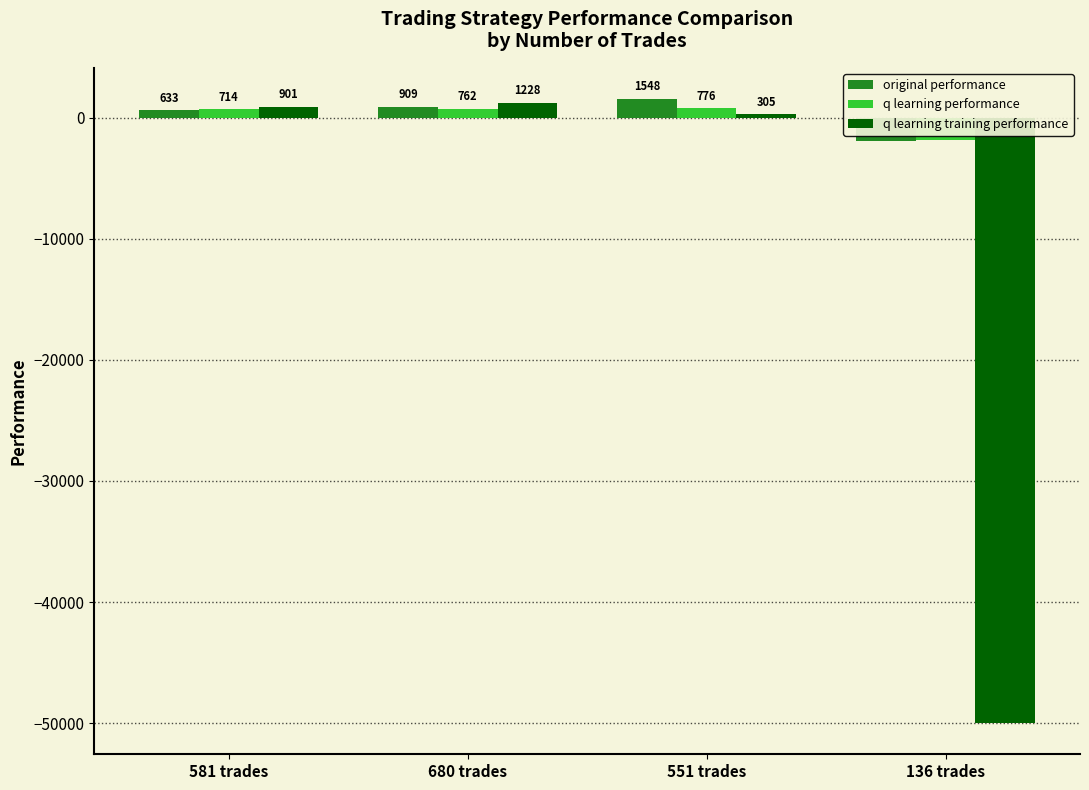

Are the bars horizontal?

No